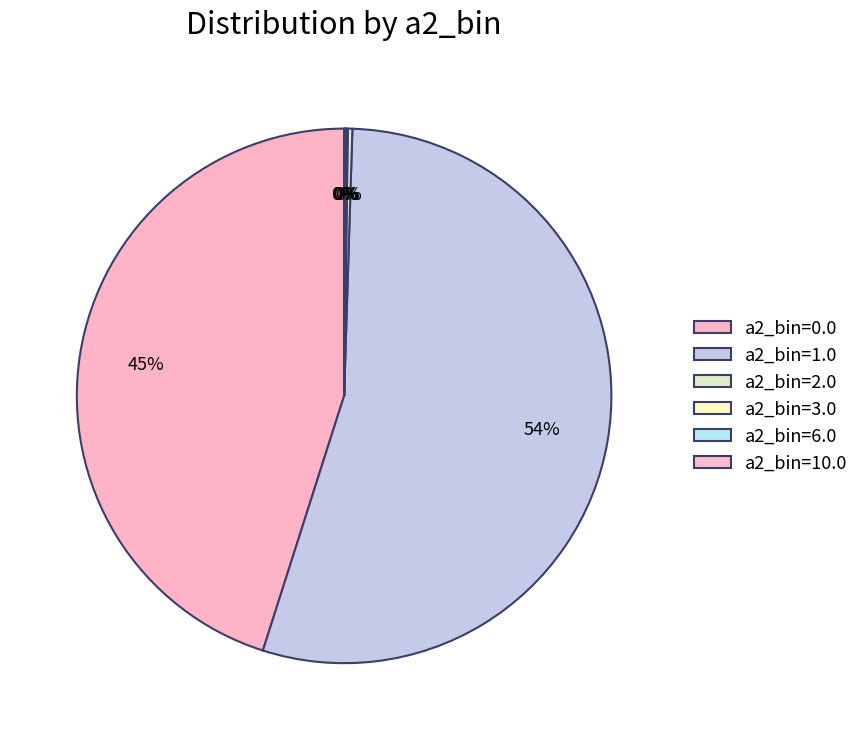

To the nearest percent, what is the difference between the largest and smallest slice percentages?

54%